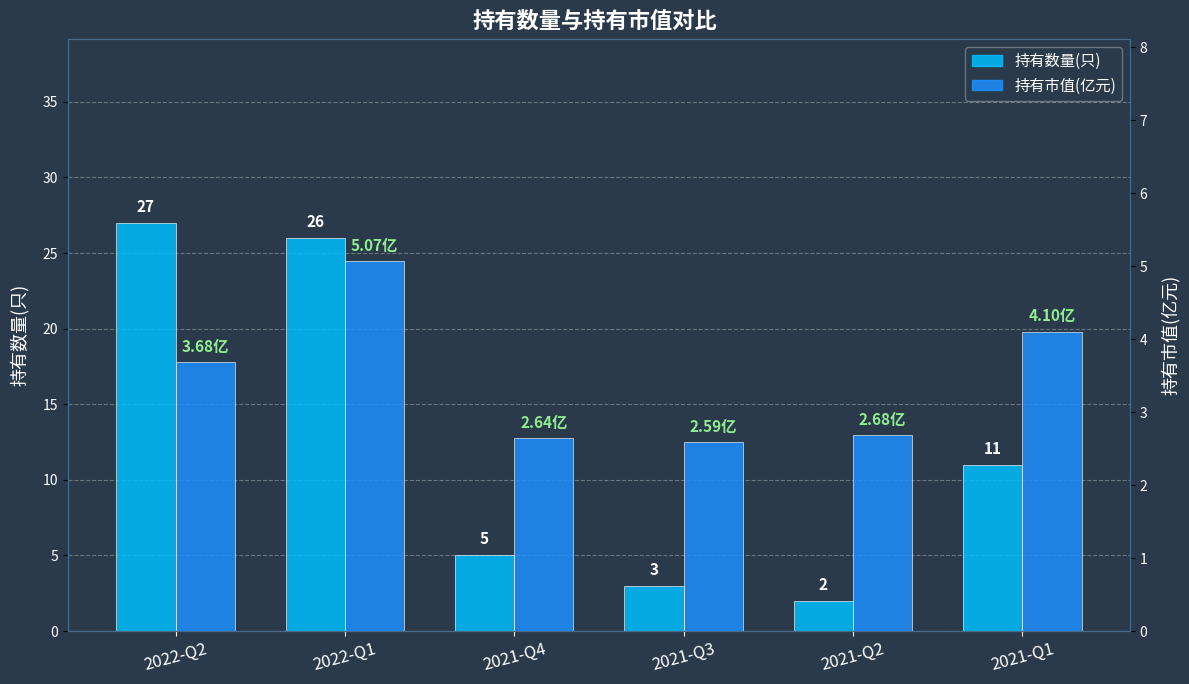

Where does the 持有数量(只) series first go above 11?

2022-Q2